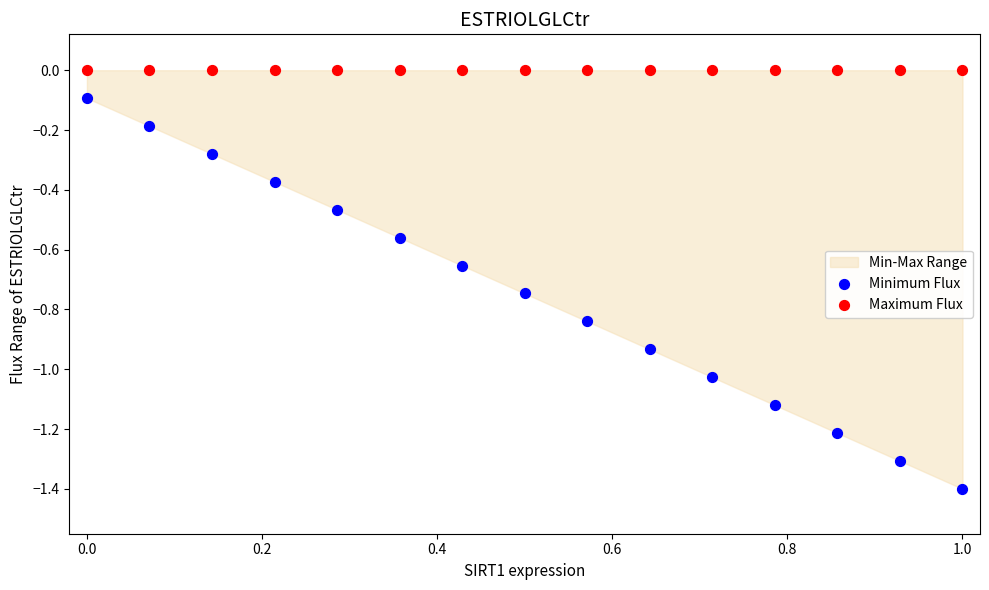

Which series reaches the maximum Y coordinate?

Maximum Flux